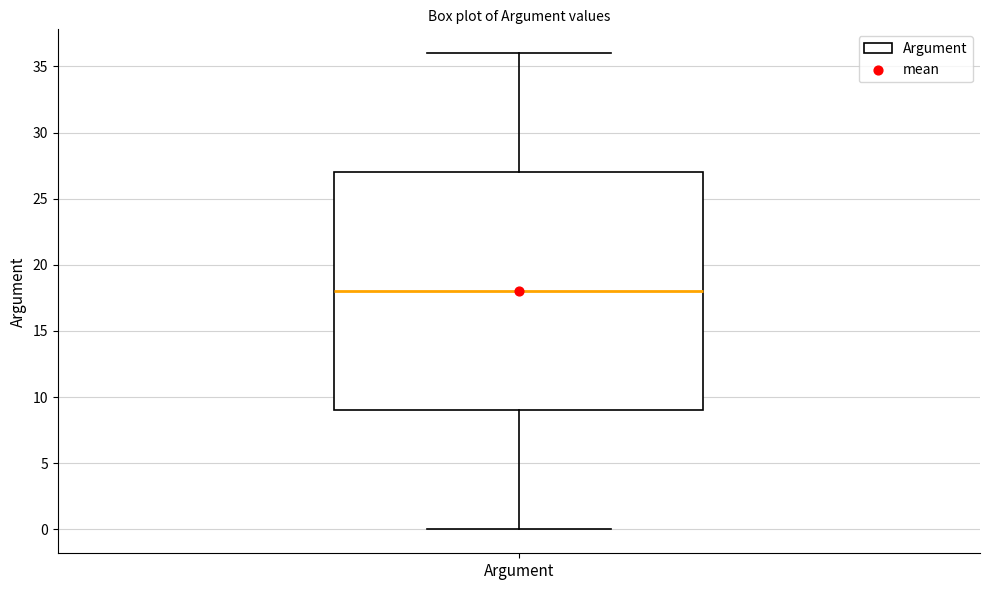

Read this box plot against the y-axis: the position of the median line, the range covered by the box, and the ends of both whiskers. The values are not printed on the chart, so give them approximately, as read against the axis.

median 18, box 9 to 27, whiskers 0 to 36